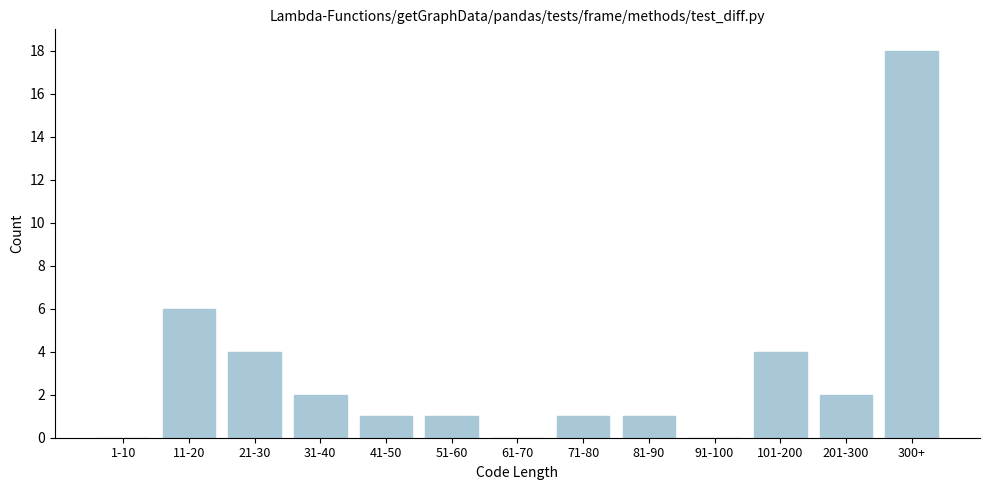

Reading left to right, list all the values displayed in this chart.

1-10=0	11-20=6	21-30=4	31-40=2	41-50=1	51-60=1	61-70=0	71-80=1	81-90=1	91-100=0	101-200=4	201-300=2	300+=18